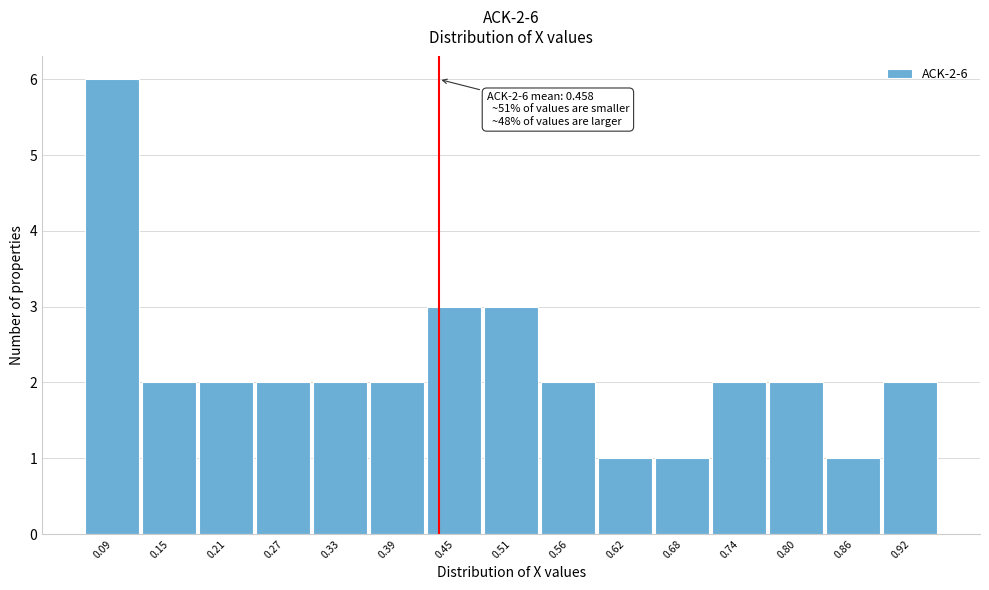

Reading left to right, extract all data points from this chart.

0.09=6	0.15=2	0.21=2	0.27=2	0.33=2	0.39=2	0.45=3	0.51=3	0.56=2	0.62=1	0.68=1	0.74=2	0.80=2	0.86=1	0.92=2